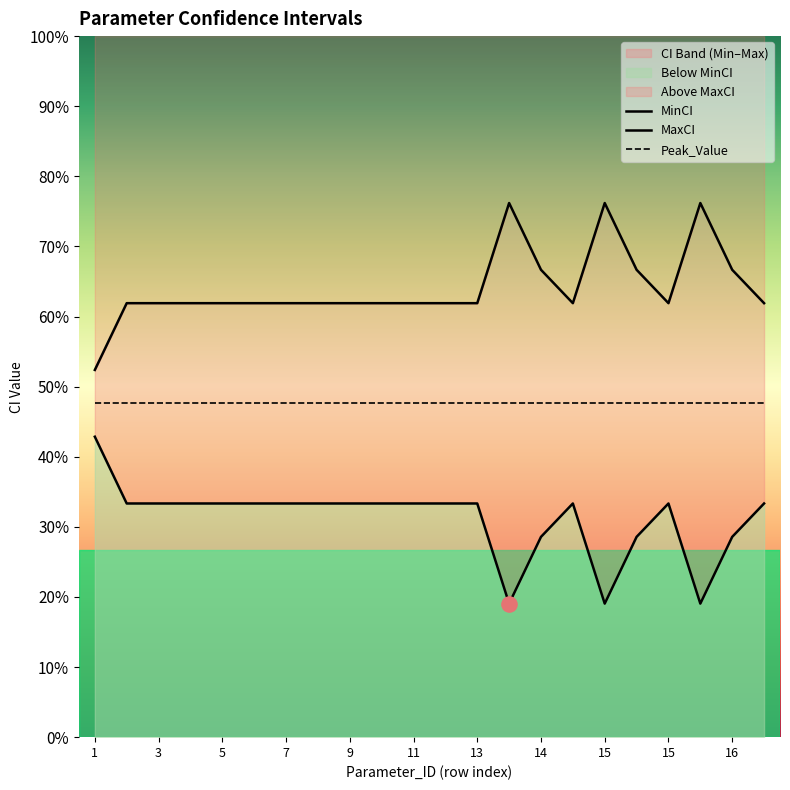

Is the value of MaxCI at 8 greater than the value of MinCI at 3?

Yes